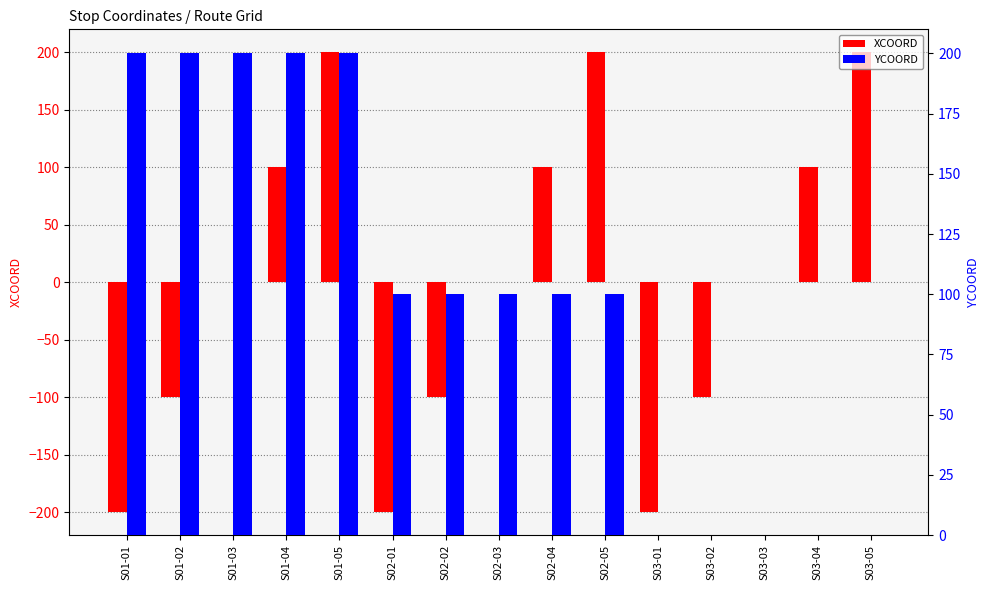

At which label does YCOORD reach its peak?

S01-01